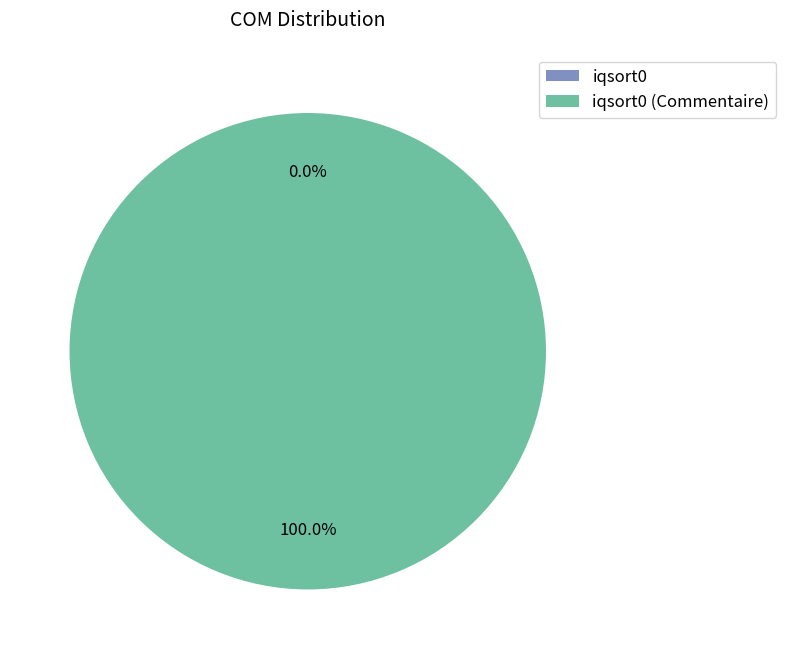

Combined, do iqsort0 (Commentaire) and iqsort0 account for over 50%?

Yes